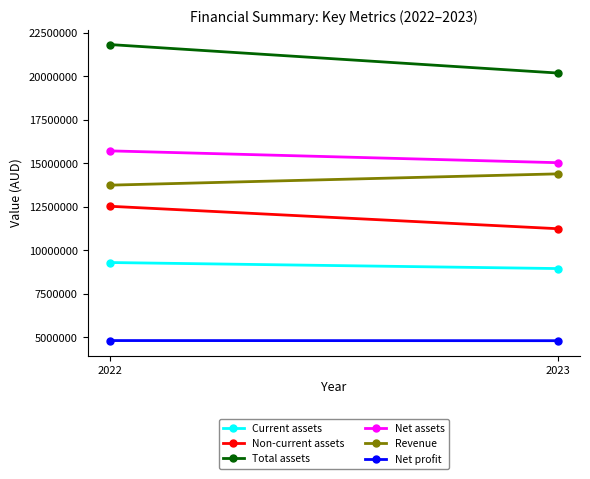

Reading left to right, extract all data points from this chart.

Current assets: 2022=9292664	2023=8945733
Non-current assets: 2022=12525265	2023=11236184
Total assets: 2022=21817929	2023=20181917
Net assets: 2022=15709014	2023=15029372
Revenue: 2022=13738402	2023=14387263
Net profit: 2022=4807996	2023=4800429